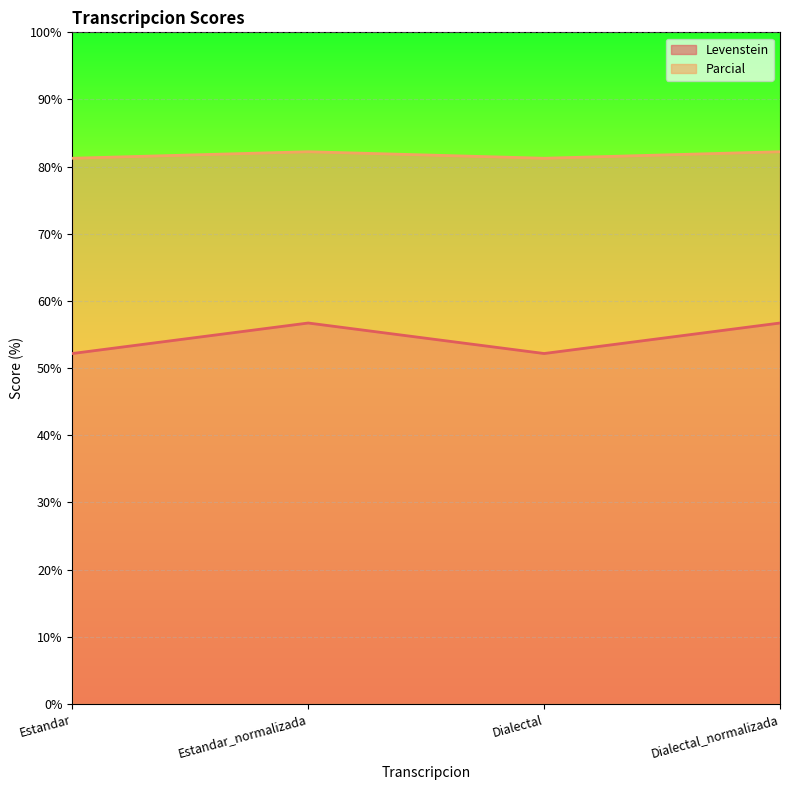

Which series has the largest range (max minus min)?

Levenstein